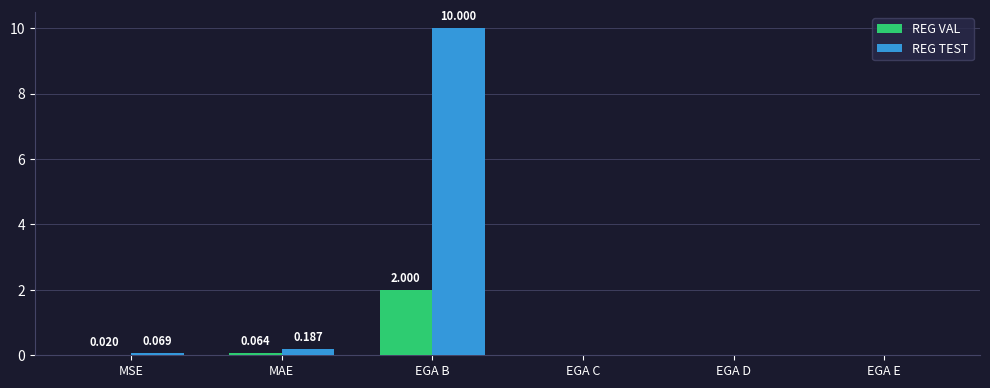

Between MSE and EGA C, which series saw the biggest shift?

REG TEST